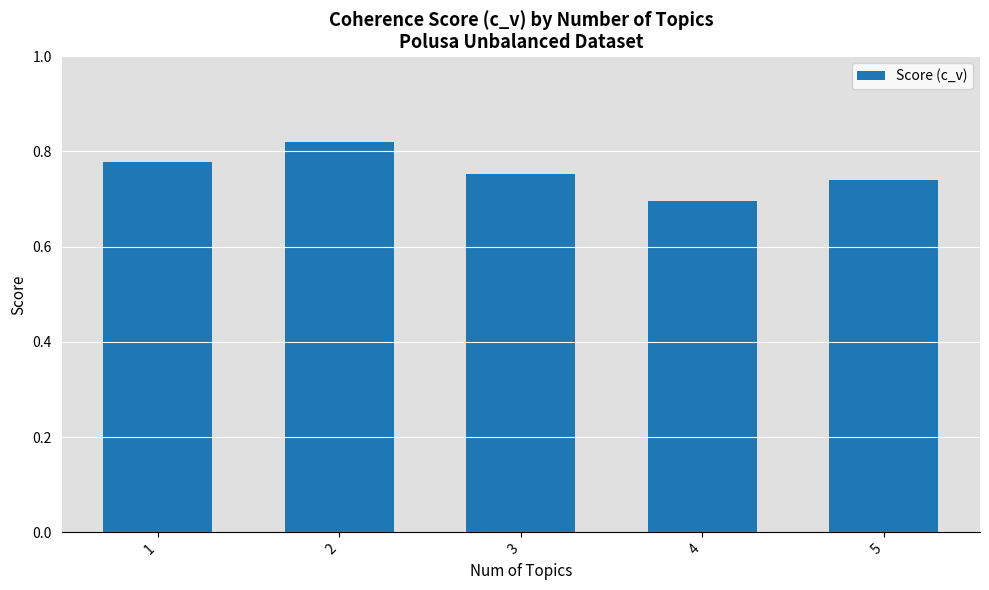

Count the number of data series in this chart.

1